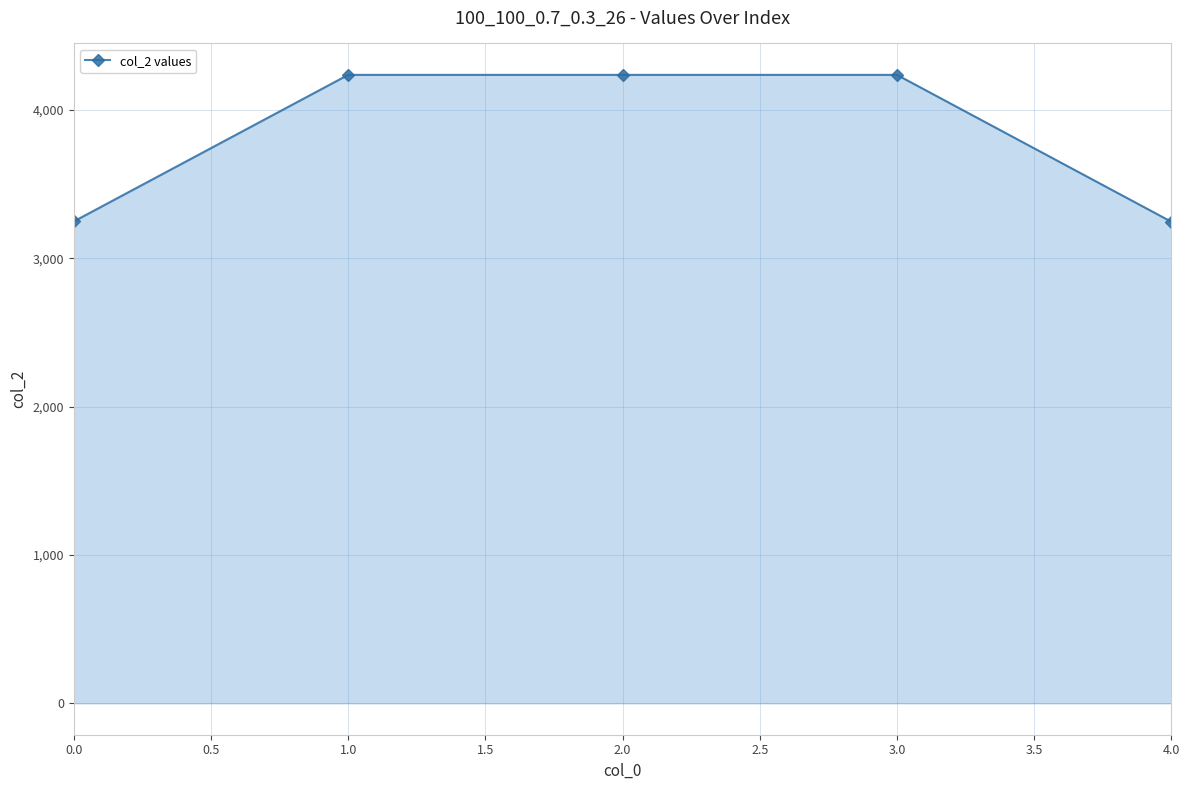

What is the label of the 4th point from the right?

1.0